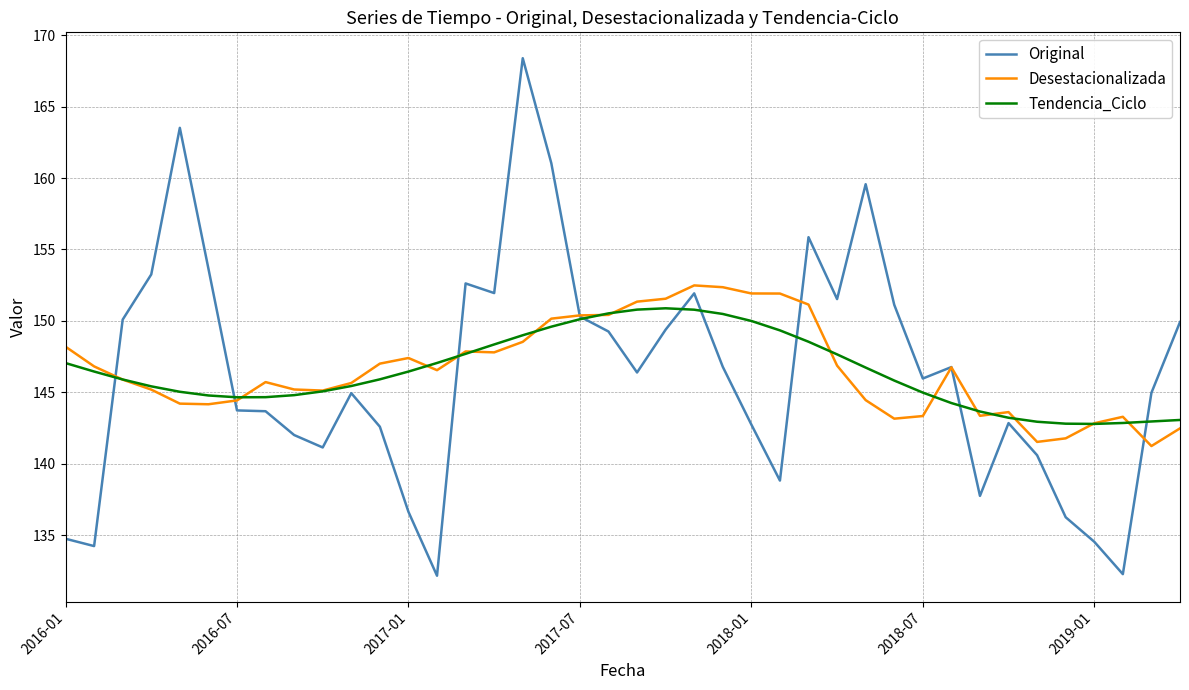

What is the maximum value shown in the chart?

168.4